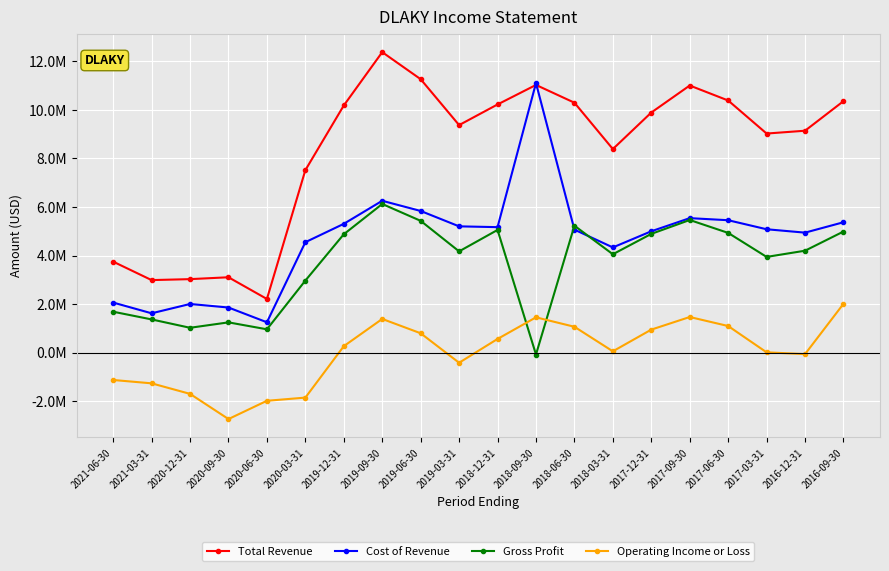

What is the spread (max minus min) of values at 2018-06-30?

9233000